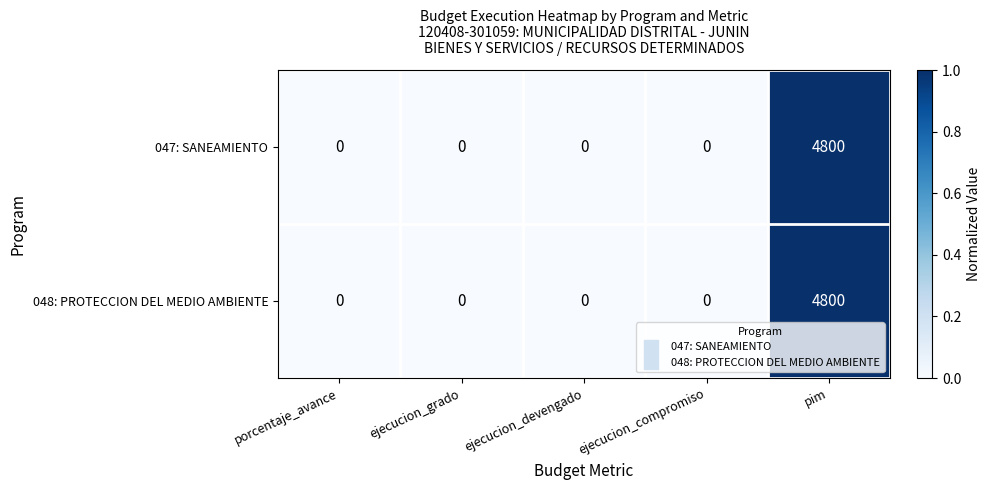

Reading left to right, extract all data points from this chart.

047: SANEAMIENTO: porcentaje_avance=0	ejecucion_grado=0	ejecucion_devengado=0	ejecucion_compromiso=0	pim=4800
048: PROTECCION DEL MEDIO AMBIENTE: porcentaje_avance=0	ejecucion_grado=0	ejecucion_devengado=0	ejecucion_compromiso=0	pim=4800